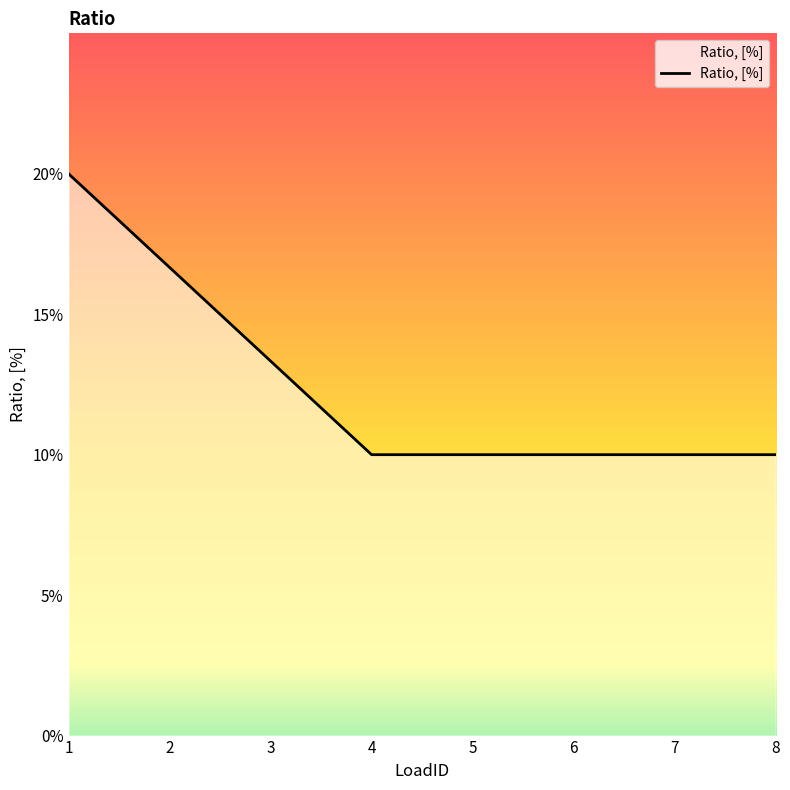

Is this an area chart (filled region under the line)?

Yes